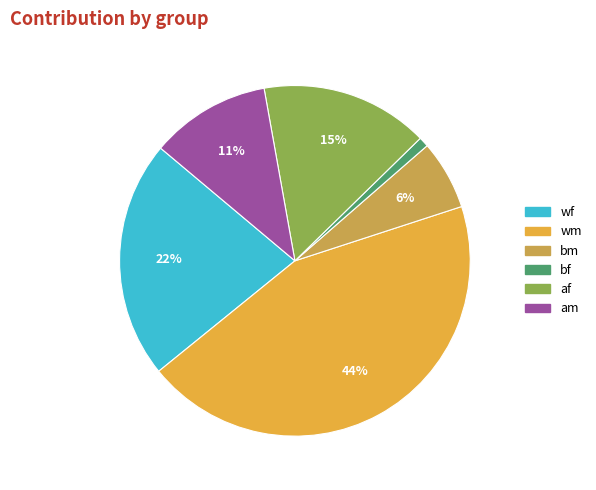

How many slices are in this pie chart?

6